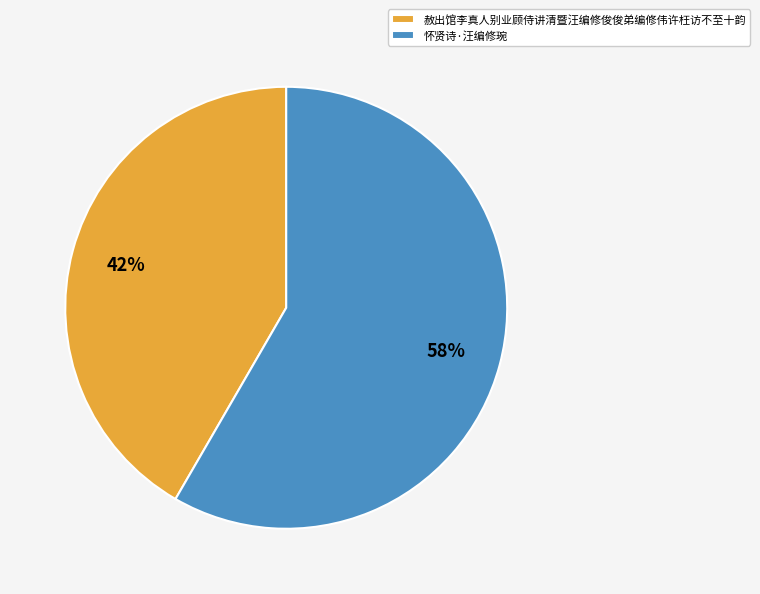

Is the sum of 赦出馆李真人别业顾侍讲清暨汪编修俊俊弟编修伟许枉访不至十韵 and 怀贤诗·汪编修琬 greater than half?

Yes